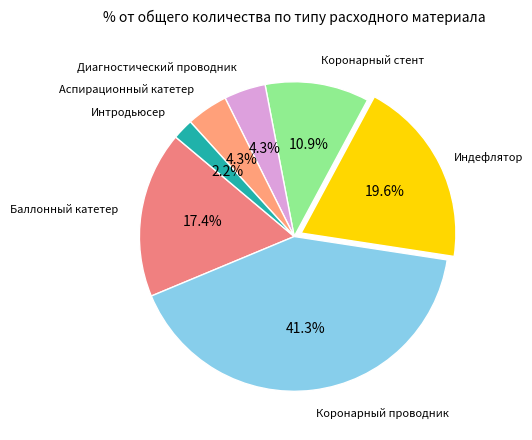

Which category has the smallest portion of the pie?

Интродьюсер